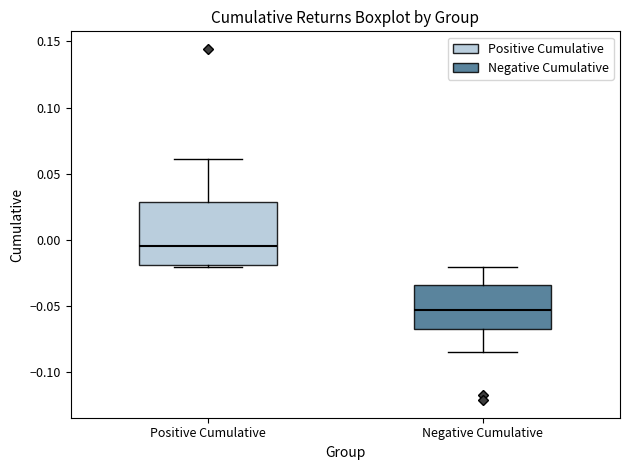

Where does the upper whisker of the box for Negative Cumulative end on the y-axis? The values are not printed on the chart, so give them approximately, as read against the axis.

-0.020